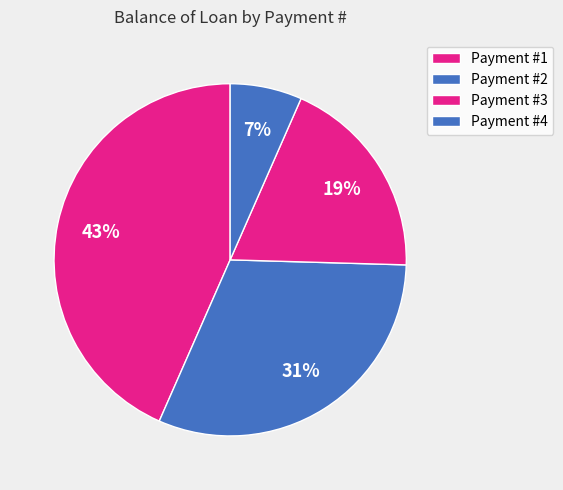

How many slices are in this pie chart?

4